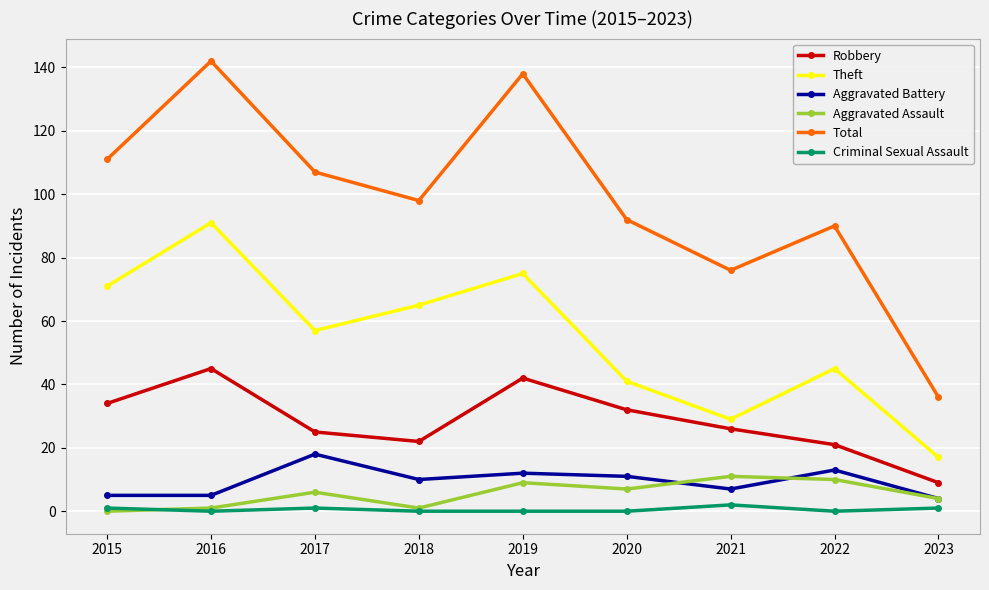

What is the maximum value shown in the chart?

142